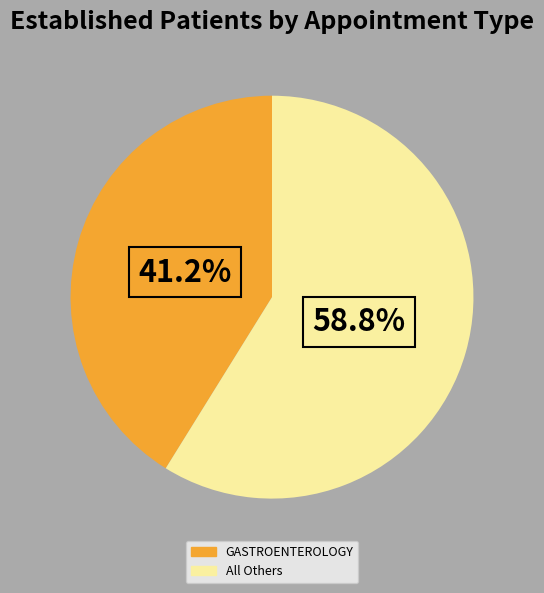

Does any single category account for the majority?

Yes